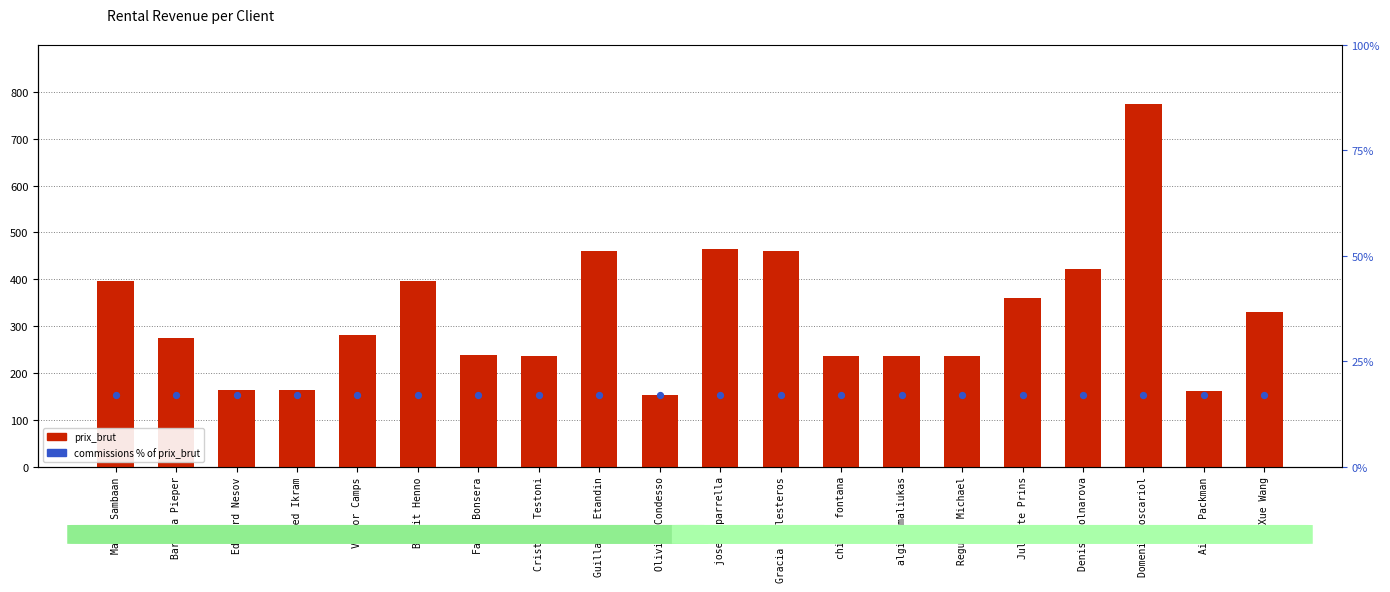

What is the total value across all series at Xue Wang?

346.5